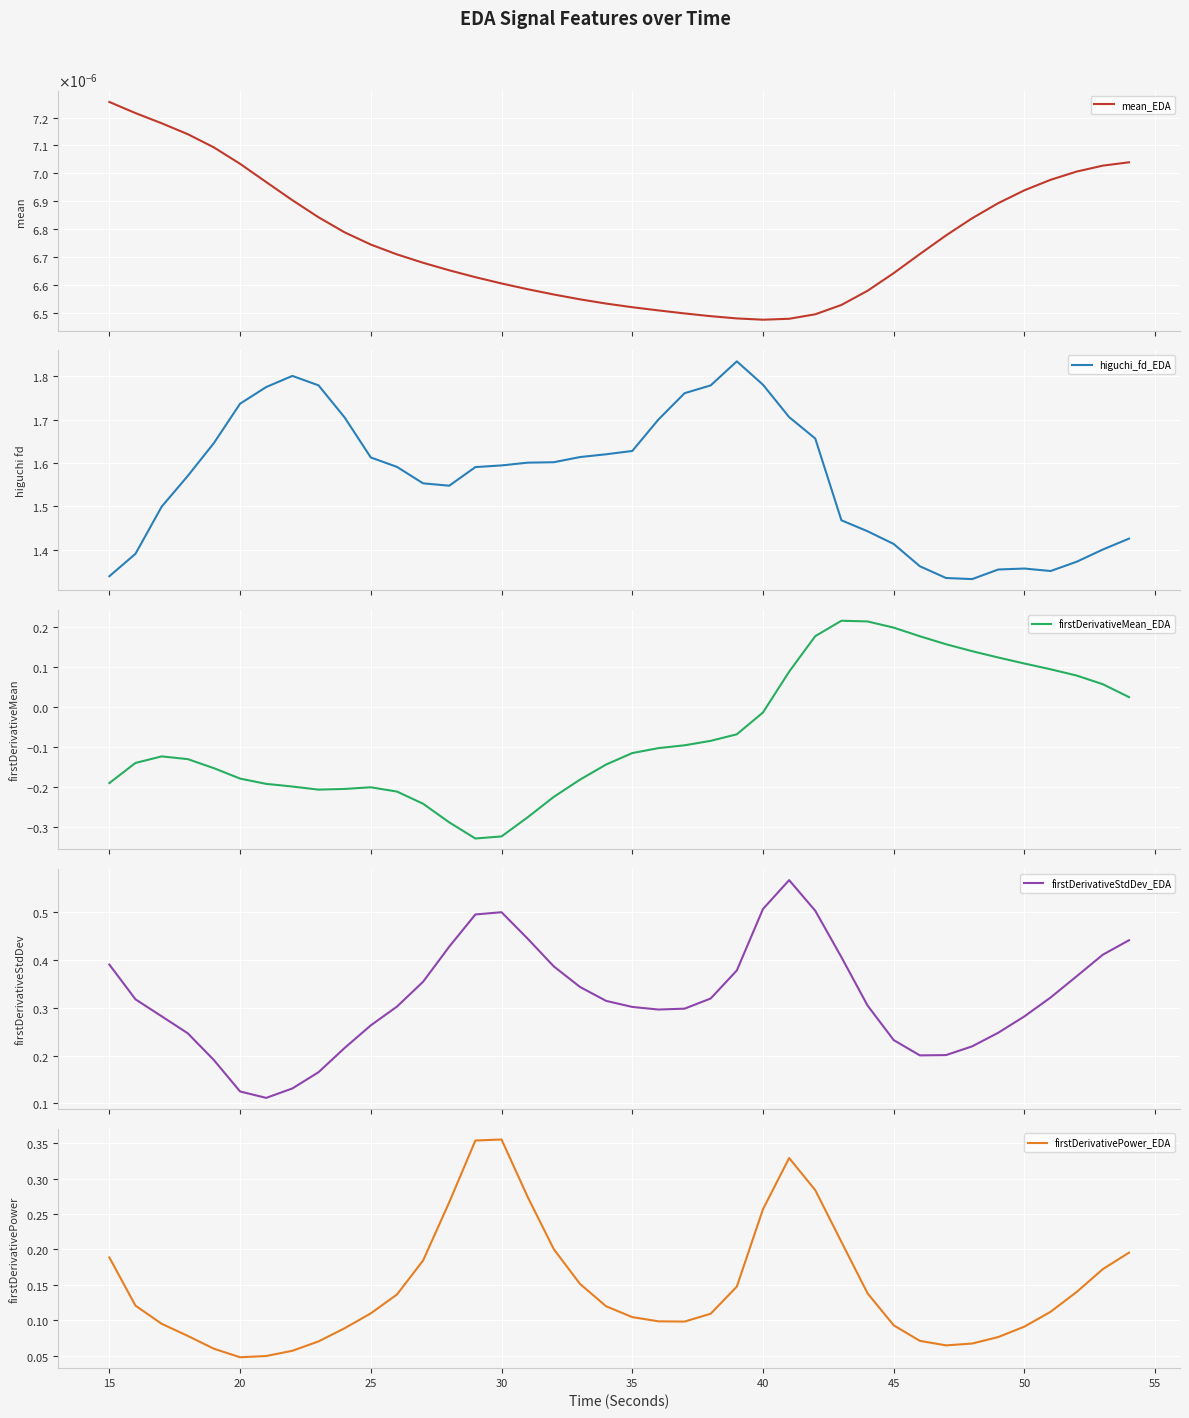

True or false: higuchi_fd_EDA and mean_EDA intersect in this chart.

False